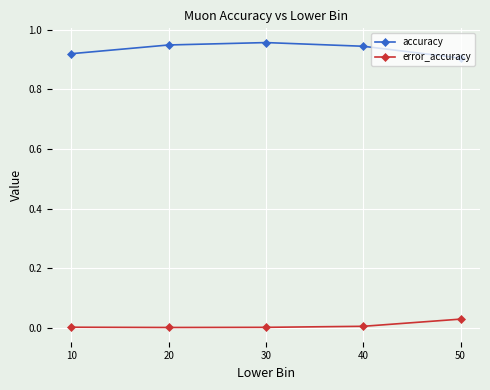

True or false: error_accuracy and accuracy intersect in this chart.

False